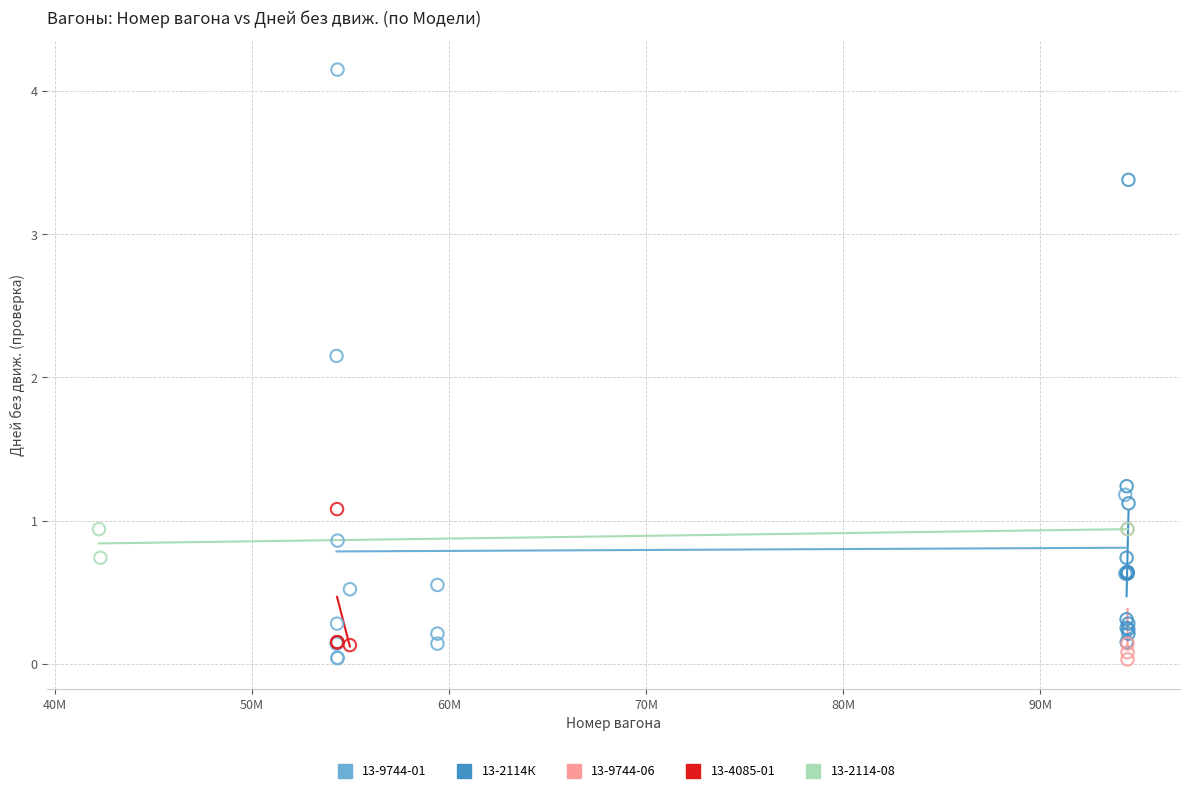

Which series has the widest spread of Y values?

13-9744-01